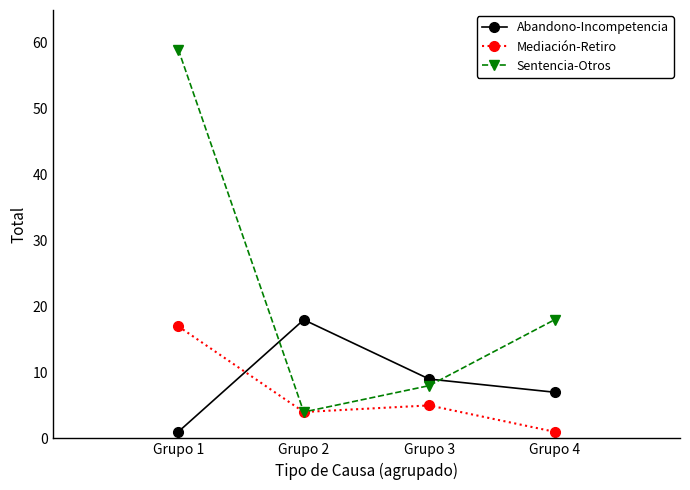

Is it true that Sentencia-Otros equals 83 at Grupo 1?

False